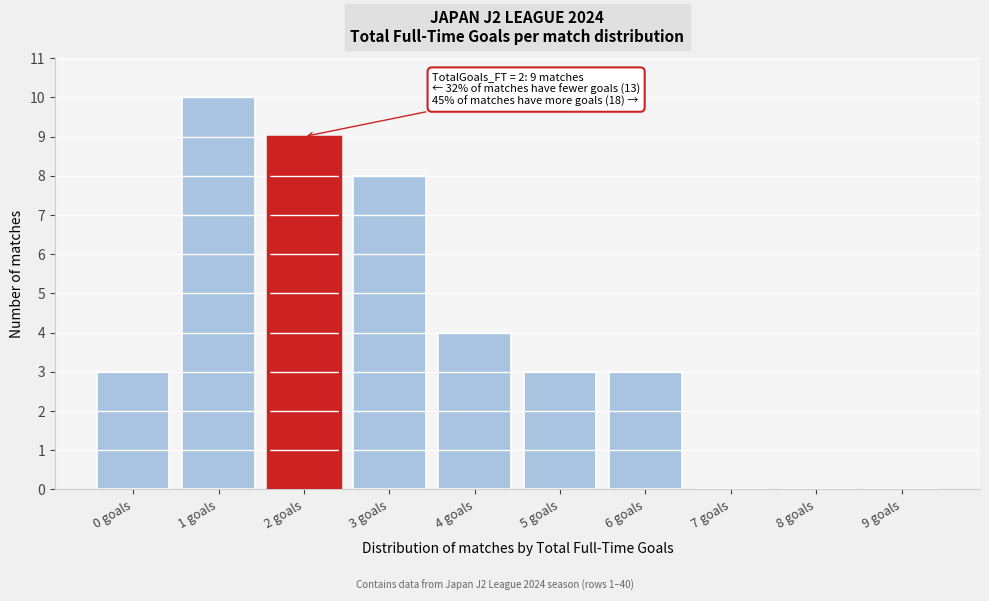

Reading left to right, list all the values displayed in this chart.

0 goals=3	1 goals=10	2 goals=9	3 goals=8	4 goals=4	5 goals=3	6 goals=3	7 goals=0	8 goals=0	9 goals=0